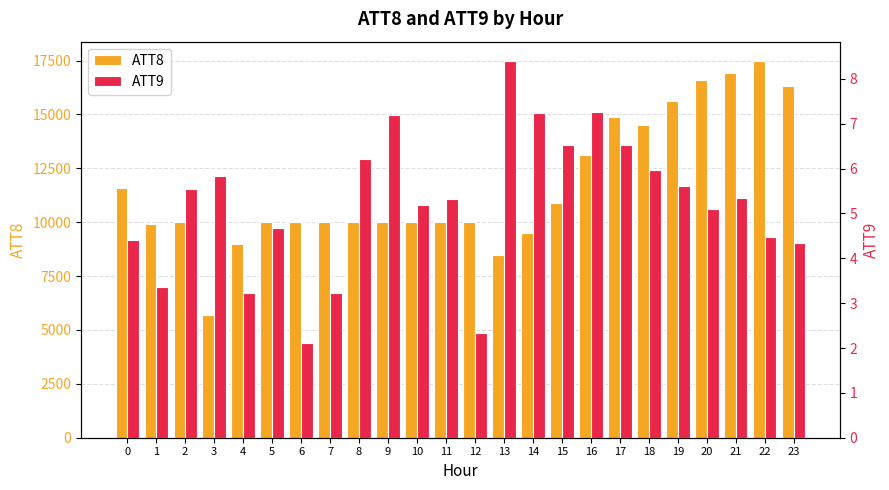

Is it true that ATT9 equals 1.5 at 12?

False